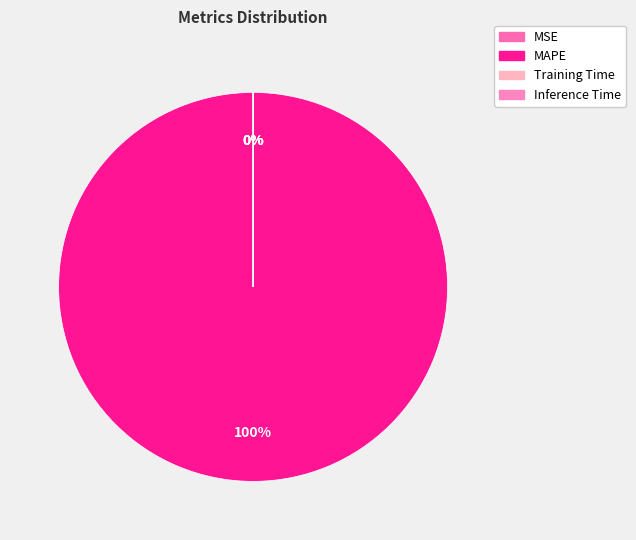

Do Inference Time and MSE together represent more than half of the pie?

No